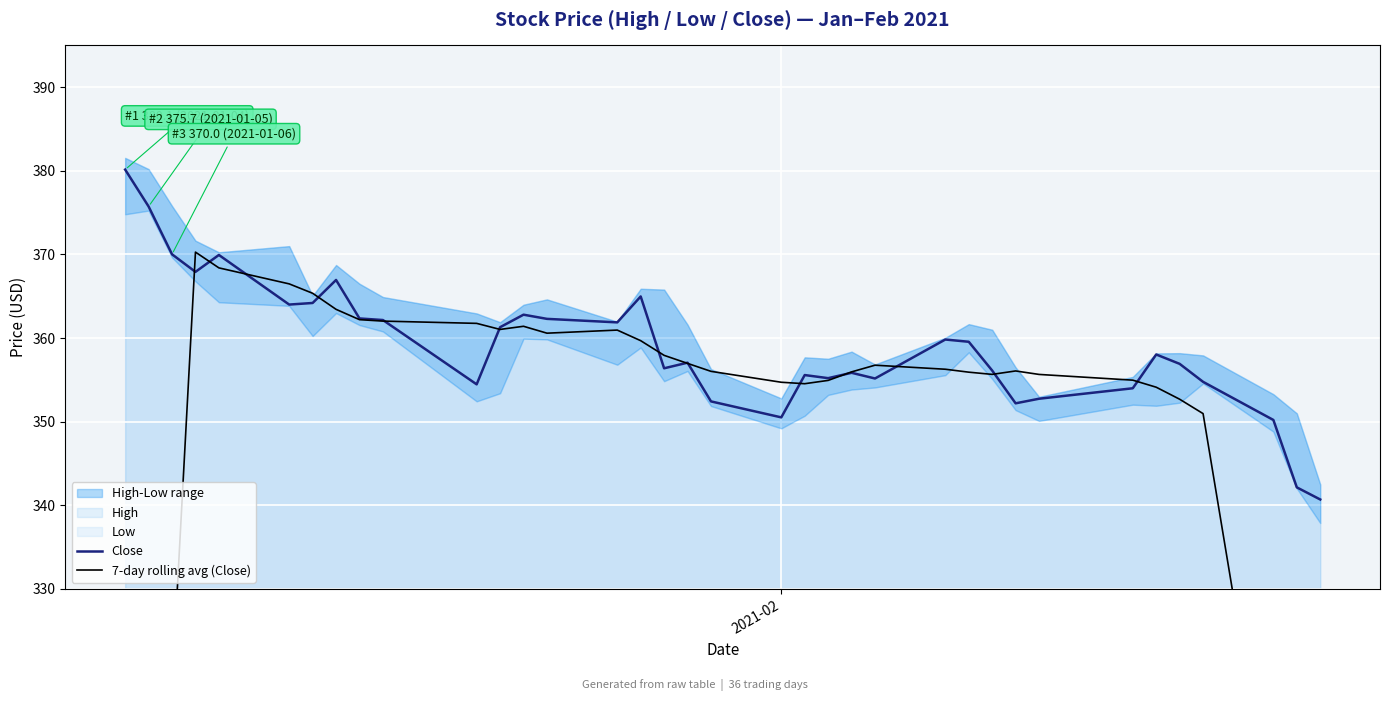

What is the lowest value of the 7-day rolling avg (Close) series?

198.3